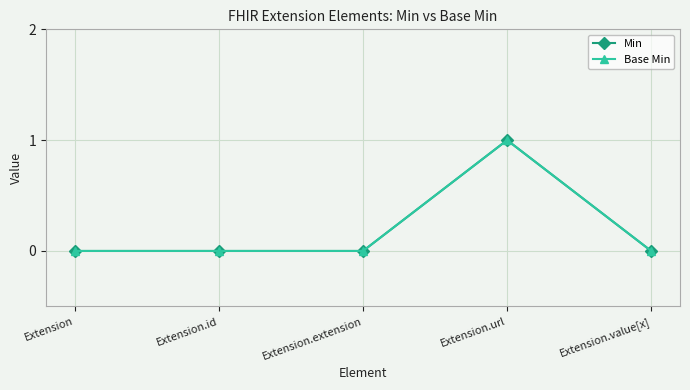

The Base Min series shows 0 at Extension.value[x]. True or false?

True